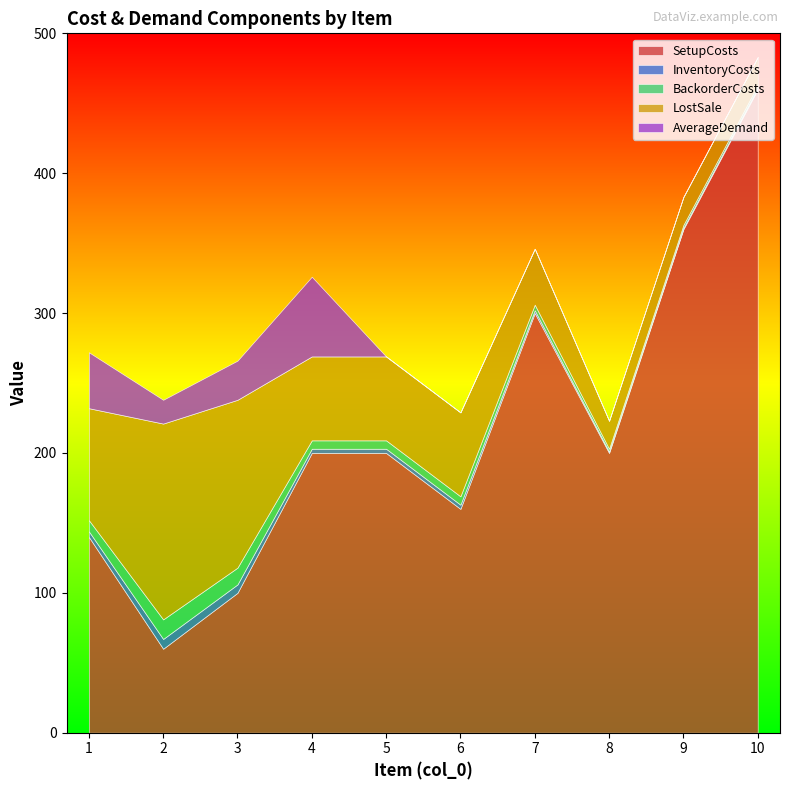

Reading right to left, extract all data points from this chart.

SetupCosts: 460	360	200	300	160	200	200	100	60	140
InventoryCosts: 1	1	1	2	3	3	3	6	7	4
BackorderCosts: 2	2	2	4	6	6	6	12	14	8
LostSale: 20	20	20	40	60	60	60	120	140	80
AverageDemand: 0	0	0	0	0	0	57	28	17	40